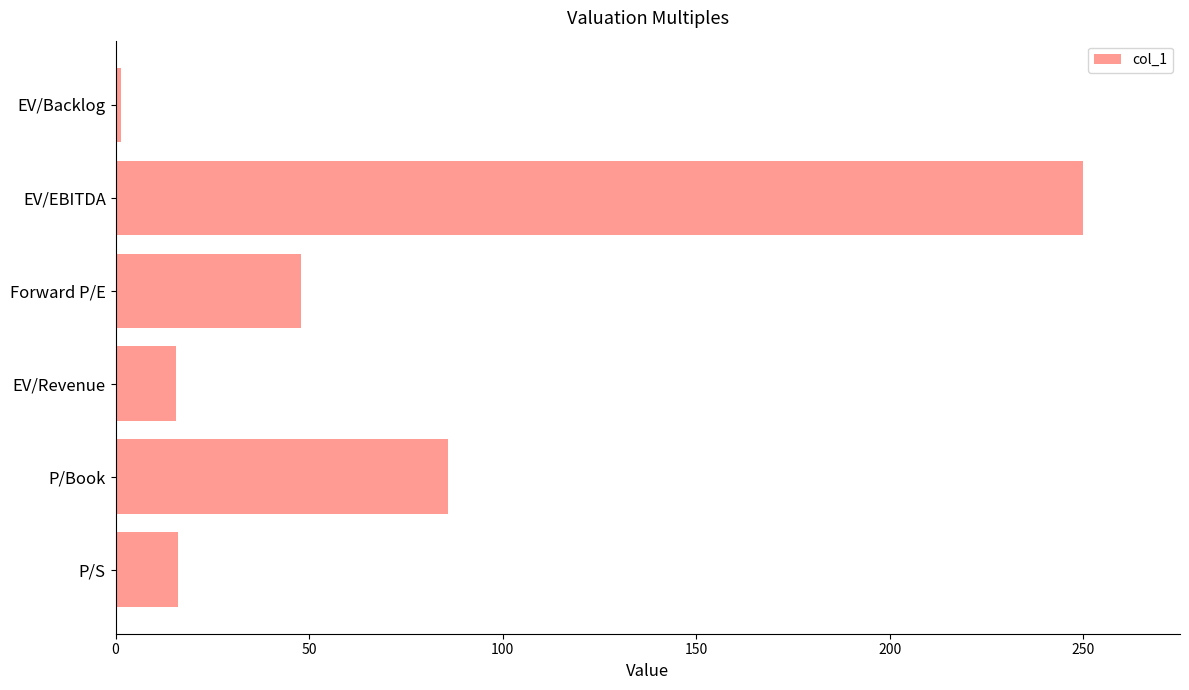

What value does the data have at P/S?

16.1